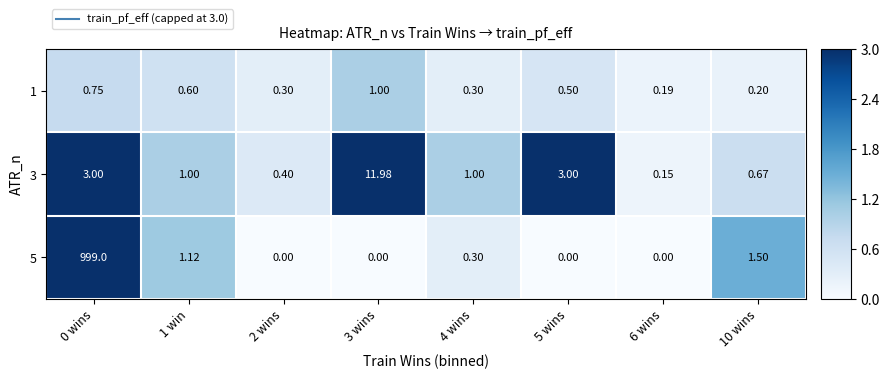

Is the value of 5 at 10 wins greater than the value of 3 at 2 wins?

Yes